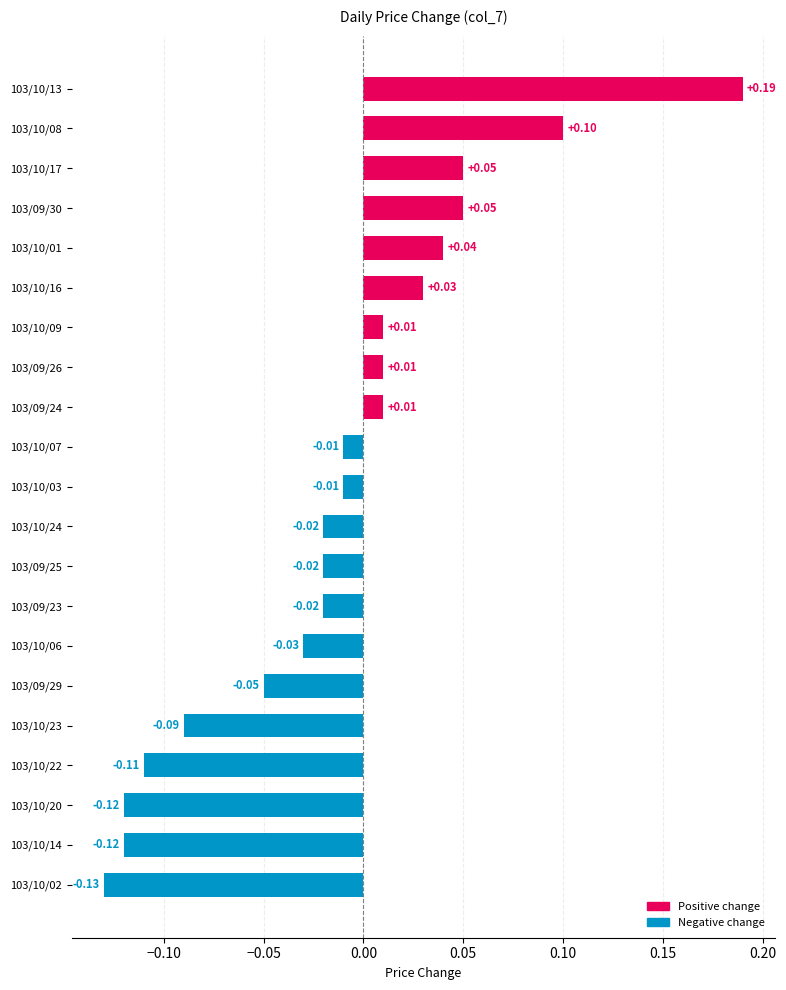

Count the number of categories in the chart.

21